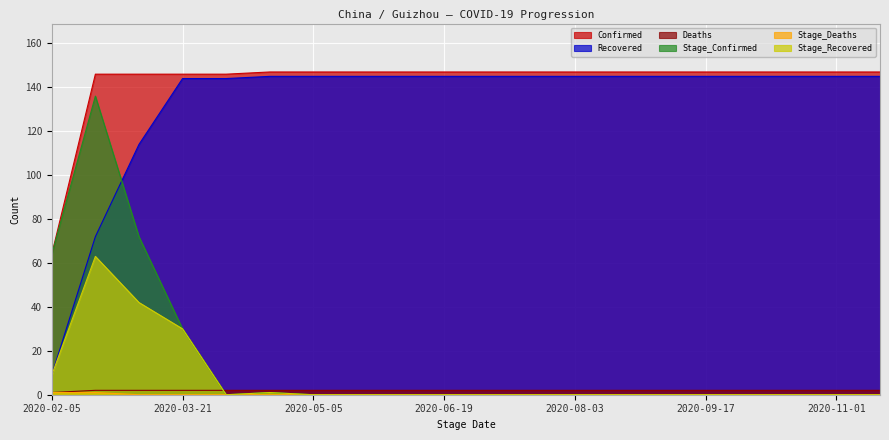

Which series changed the most between 2020-02-05 and 2020-08-03?

Recovered